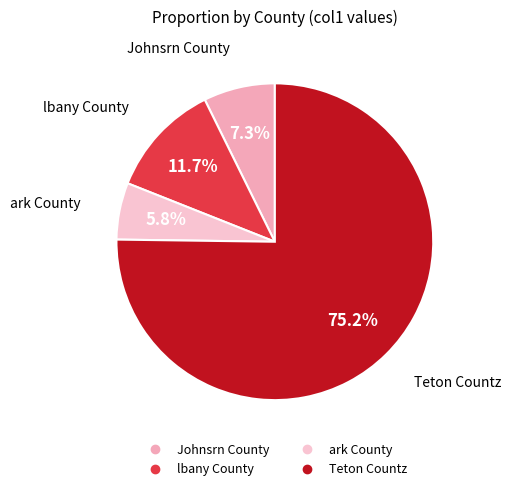

Which has a higher value, Johnsrn County or ark County?

Johnsrn County